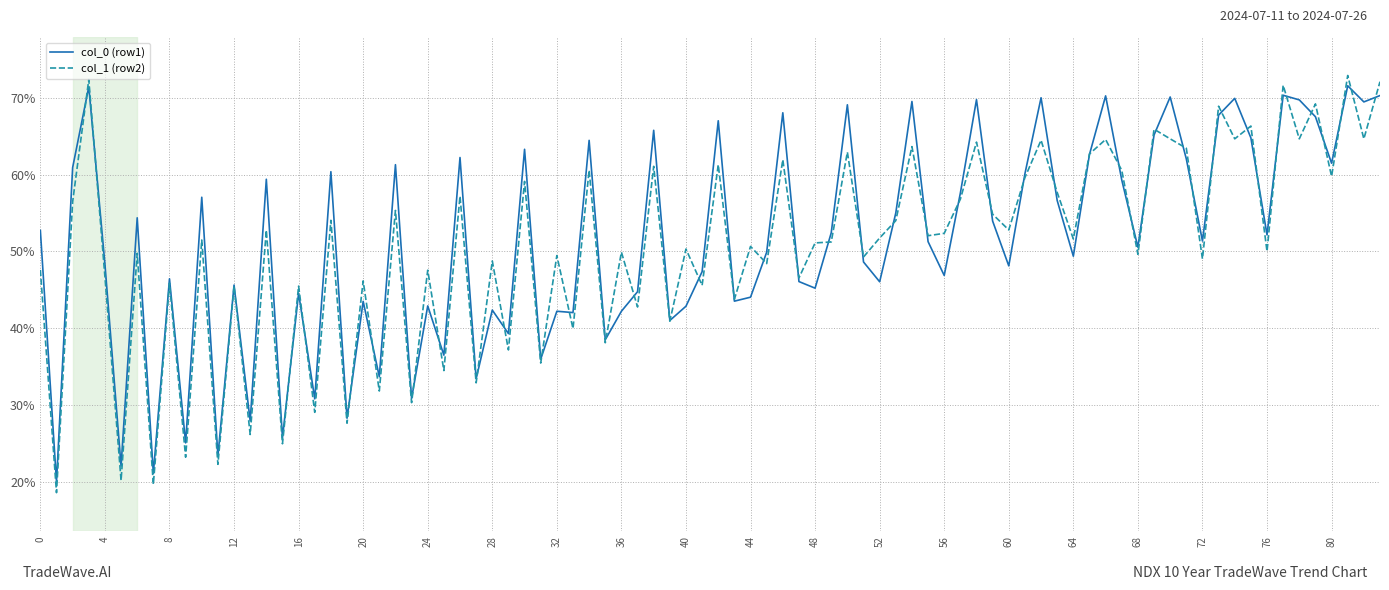

What is the greatest value displayed?

72.9